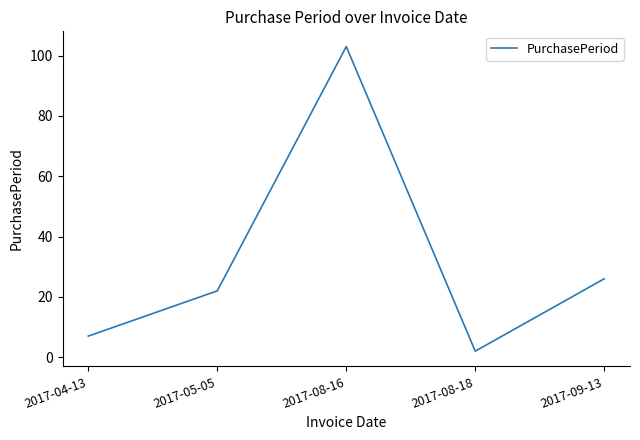

True or false: the data shows 9 at 2017-05-05.

False